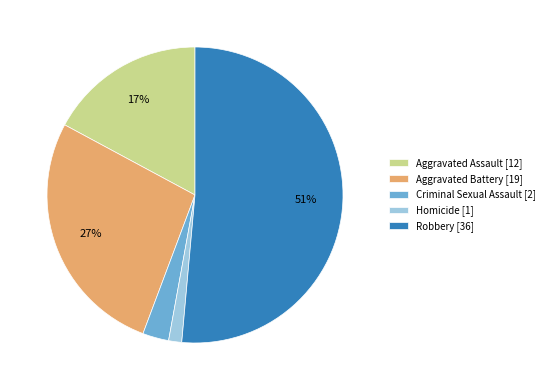

Is it true that Homicide is 1% of the pie?

True